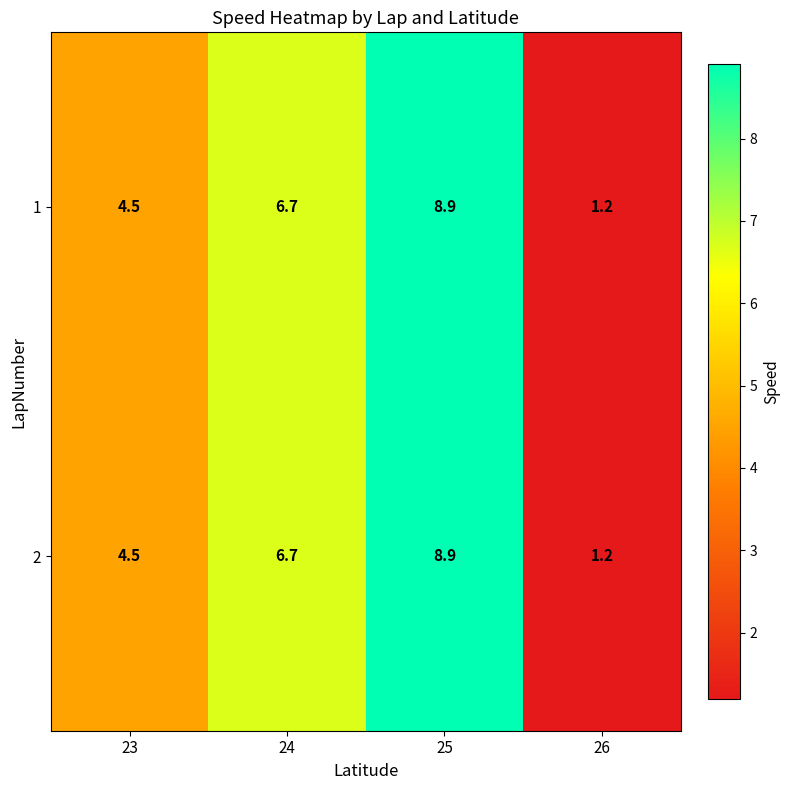

Rank the categories by 2 value from lowest to highest.

26, 23, 24, 25